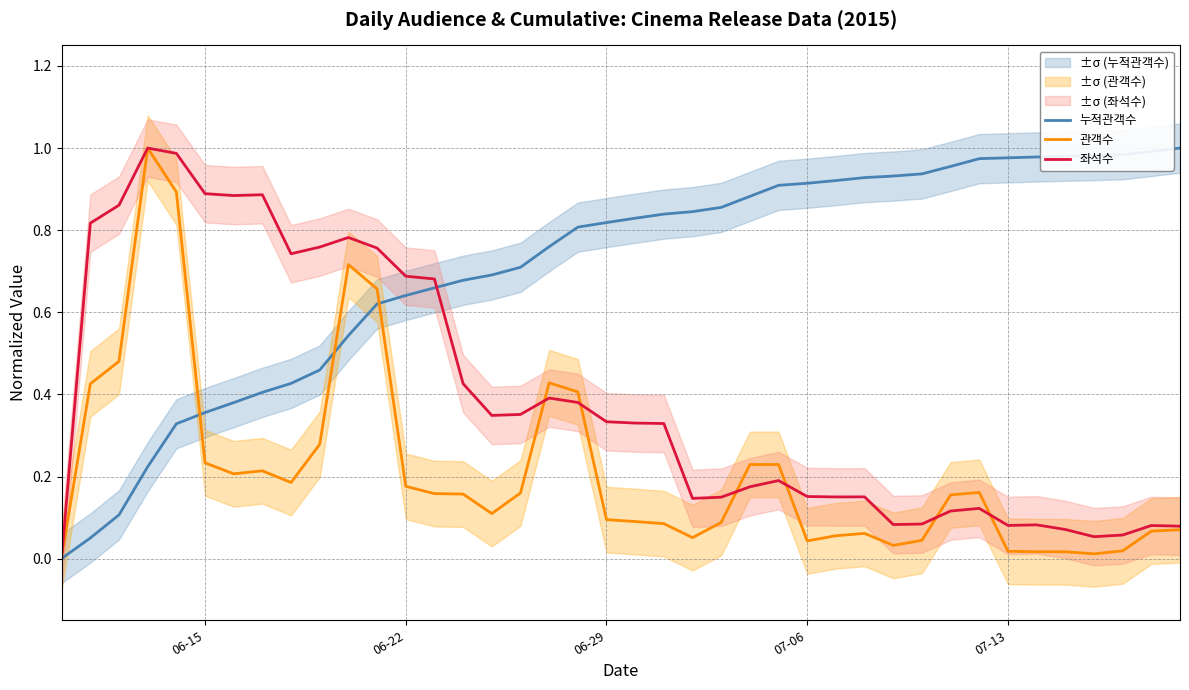

What is the spread (max minus min) of values at 06-15?

0.7